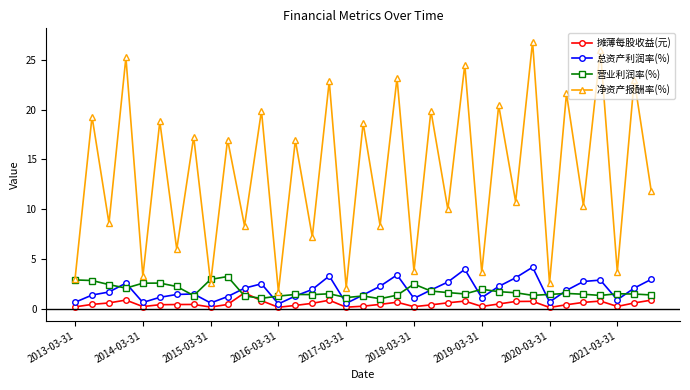

Which series has the largest total across all categories?

净资产报酬率(%)